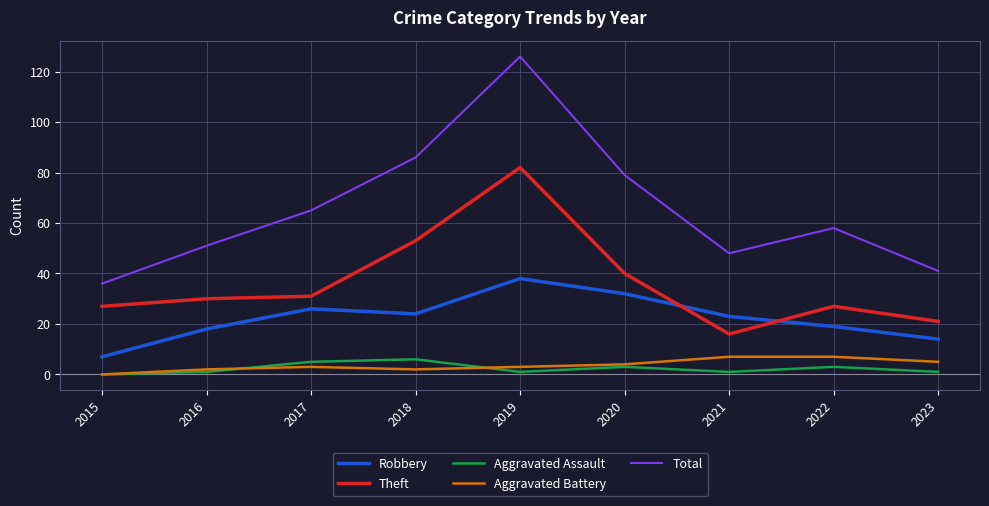

Reading left to right, extract all data points from this chart.

Robbery: 7	18	26	24	38	32	23	19	14
Theft: 27	30	31	53	82	40	16	27	21
Aggravated Assault: 0	1	5	6	1	3	1	3	1
Aggravated Battery: 0	2	3	2	3	4	7	7	5
Total: 36	51	65	86	126	79	48	58	41